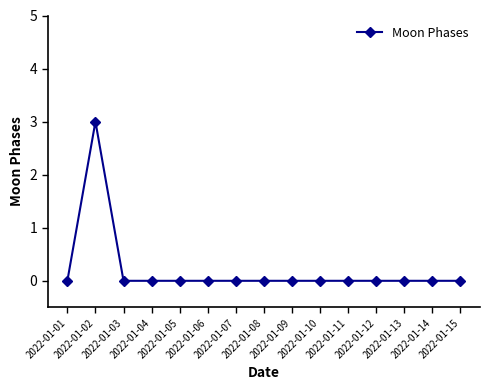

What is the sum of all values?

3